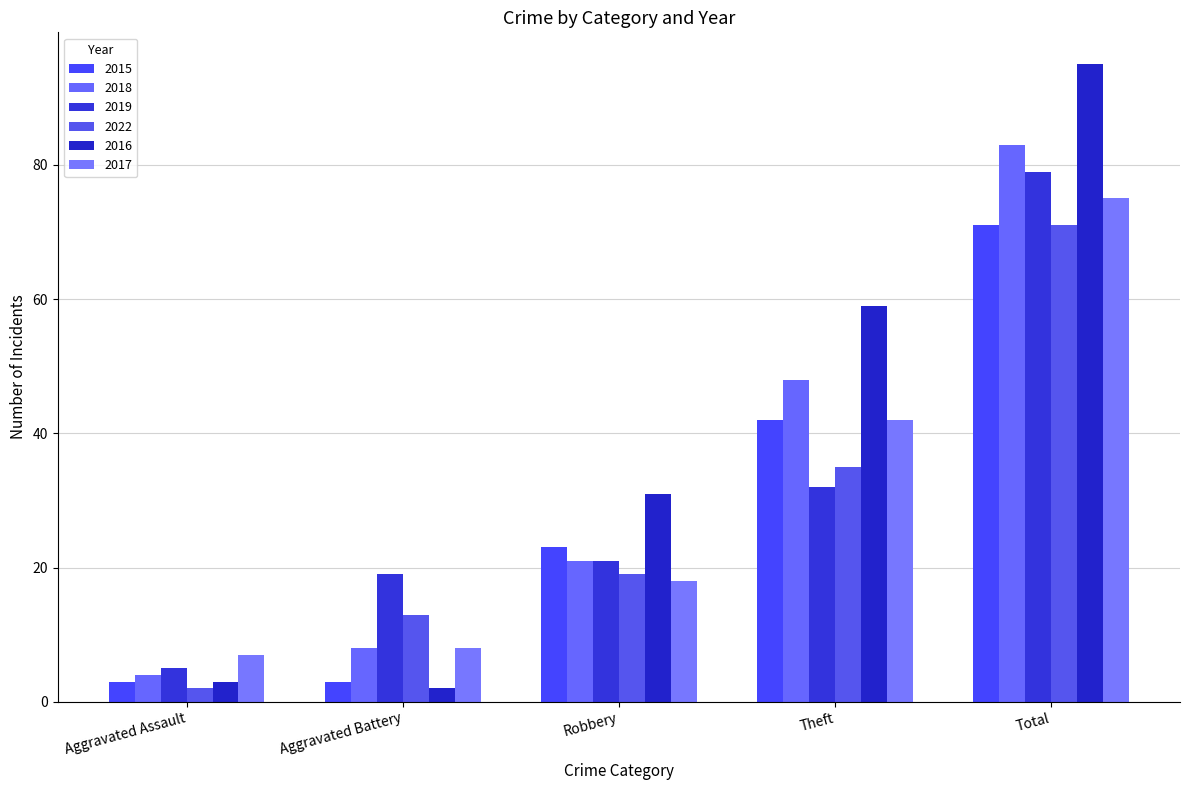

The value of 2017 at Theft is 42. True or false?

True